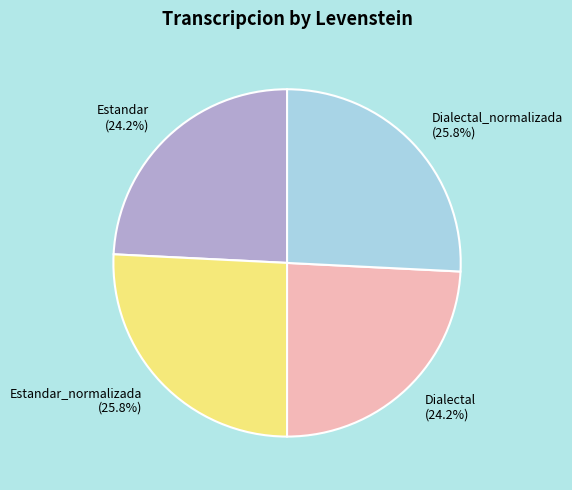

How much of the chart is everything except Estandar_normalizada (25.8%)?

74.2%